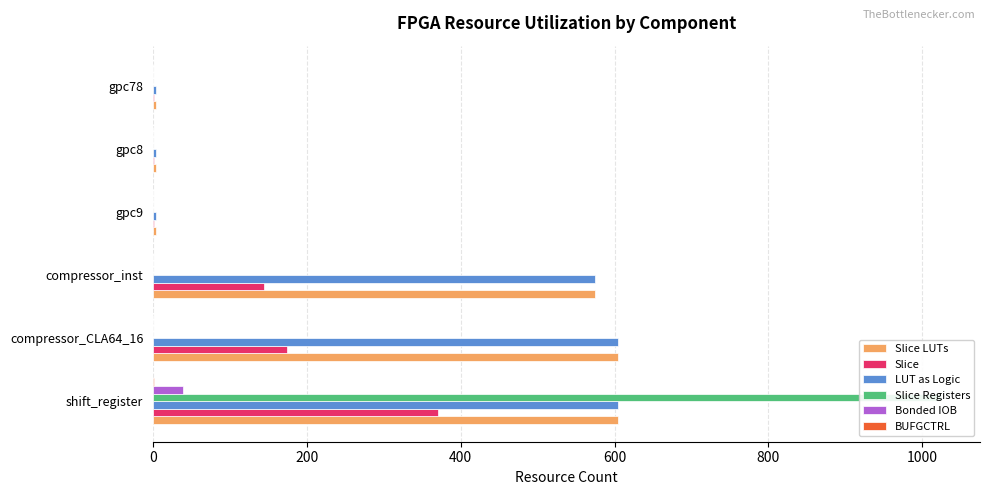

Reading left to right, extract all data points from this chart.

Slice LUTs: 604	604	574	4	4	4
Slice: 371	174	144	1	1	1
LUT as Logic: 604	604	574	4	4	4
Slice Registers: 1024	0	0	0	0	0
Bonded IOB: 39	0	0	0	0	0
BUFGCTRL: 1	0	0	0	0	0